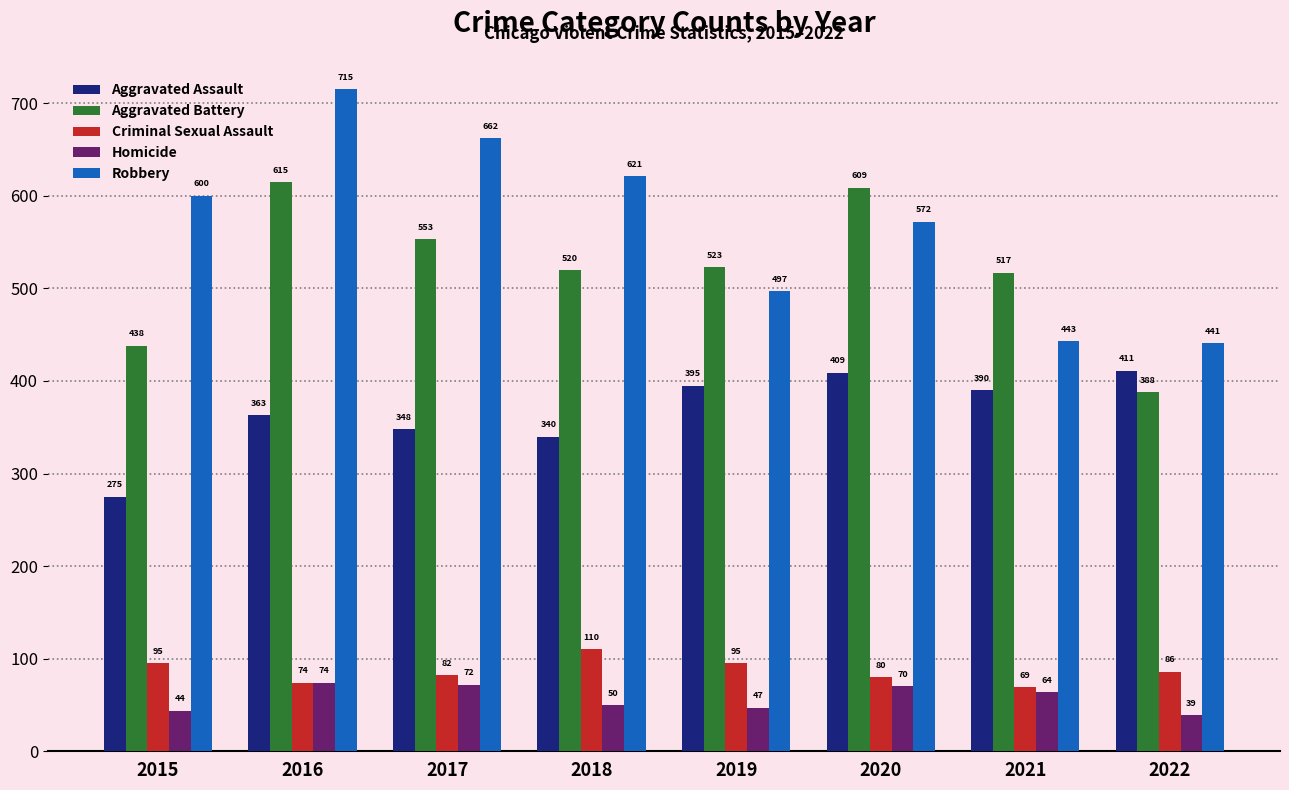

Which category has the lowest value in the Homicide series?

2022